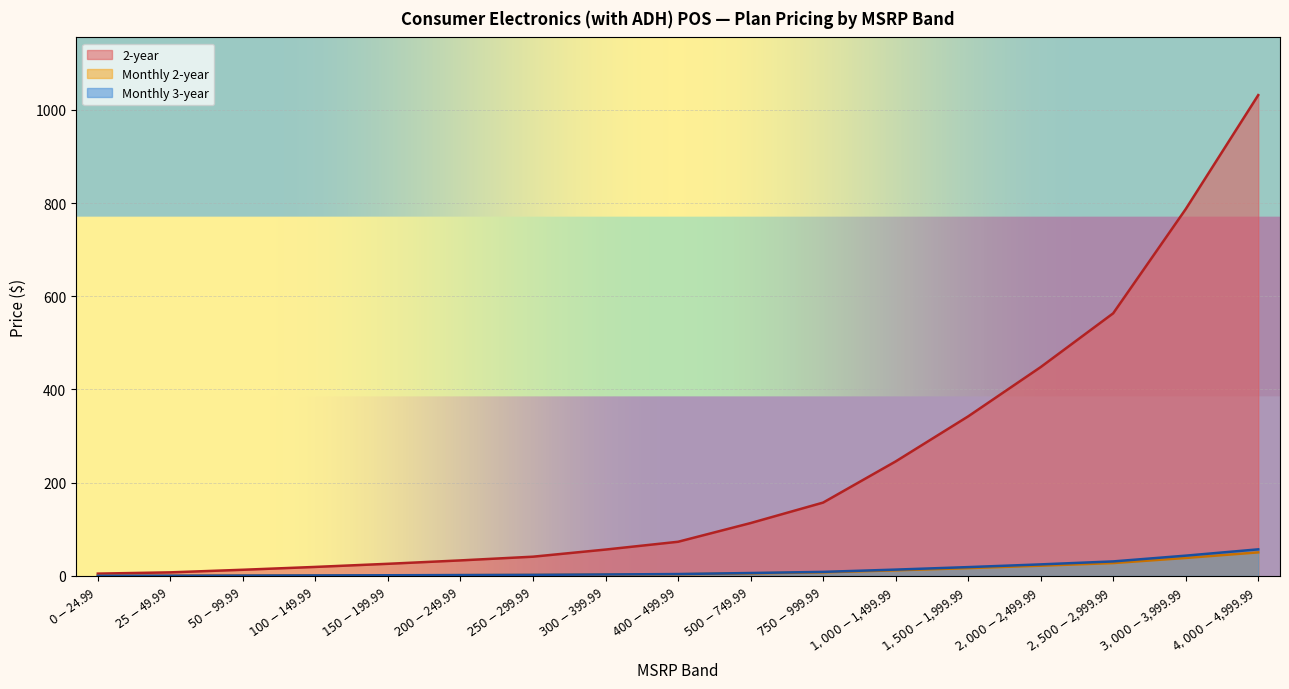

True or false: Monthly 2-year and Monthly 3-year cross at least once.

False